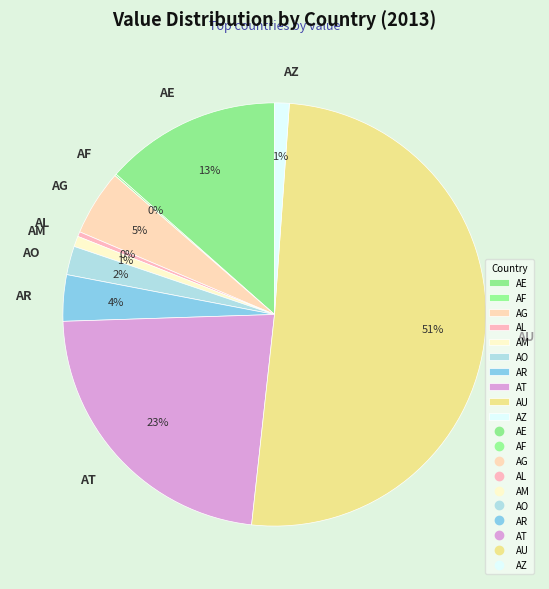

To the nearest percent, what is the combined percentage of AE and AR?

17%